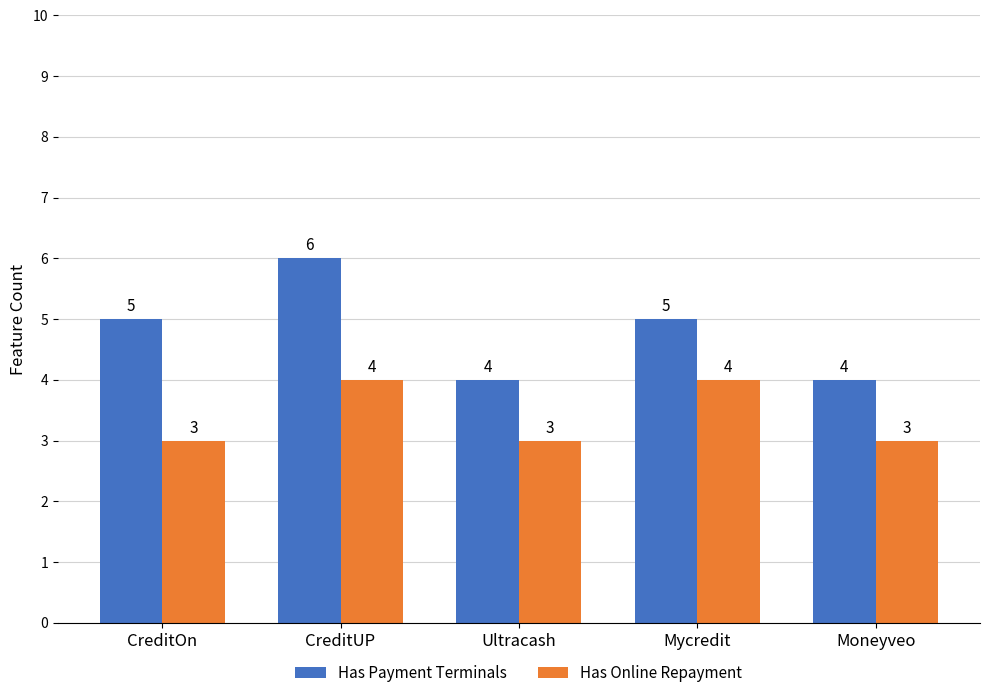

Which series has the largest total across all categories?

Has Payment Terminals